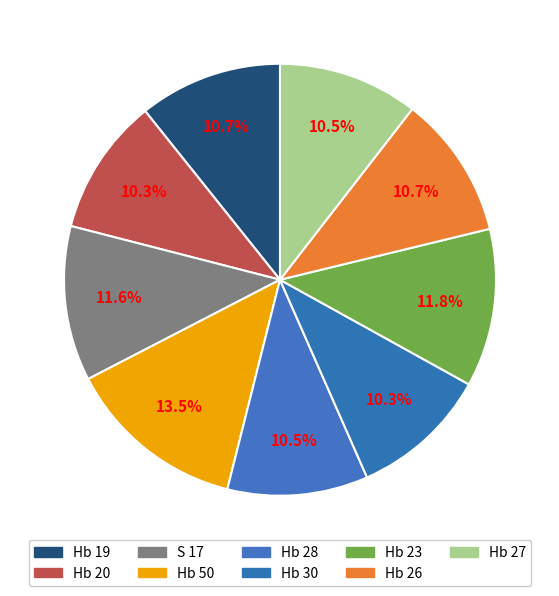

Is it true that Hb 26 is 5% of the pie?

False